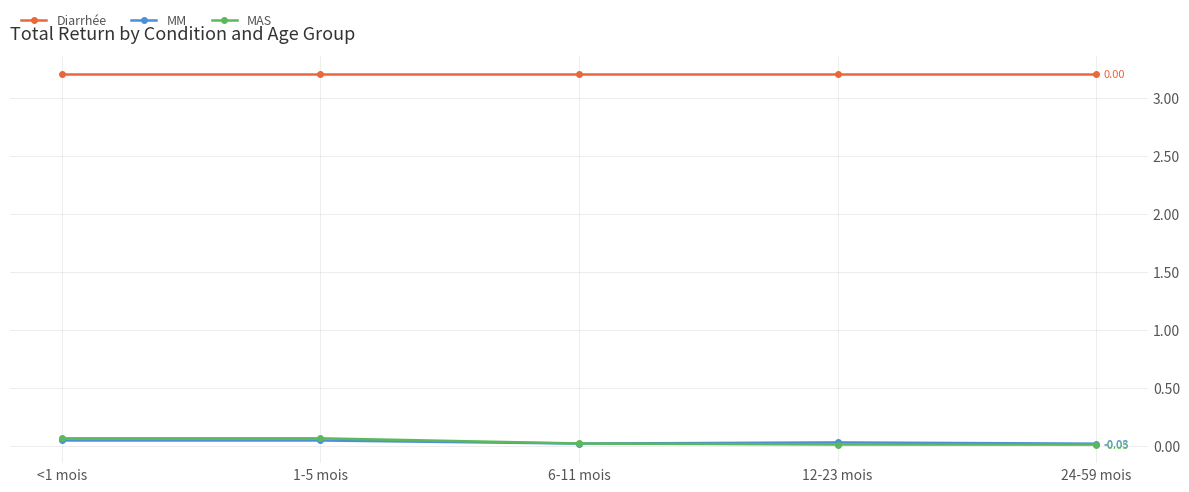

True or false: MM and Diarrhée intersect in this chart.

False